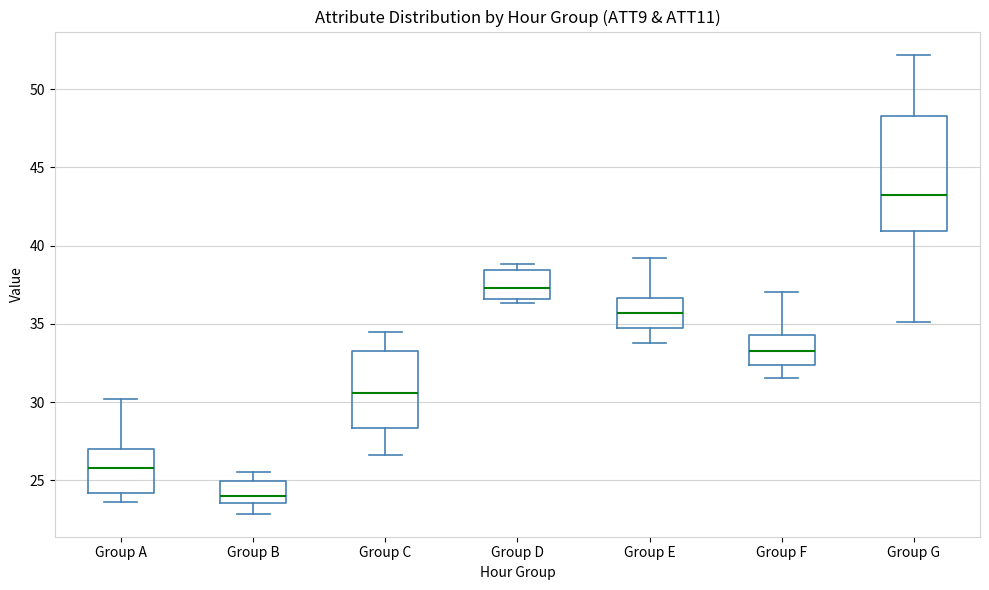

Reading left to right, read every box against the y-axis: the position of its median line, the range the box covers, and the ends of its whiskers. The values are not printed on the chart, so give them approximately, as read against the axis.

Group A: median 26.0, box 24.0 to 27.0, whiskers 23.5 to 30.0
Group B: median 24.0, box 23.5 to 25.0, whiskers 23.0 to 25.5
Group C: median 30.5, box 28.5 to 33.0, whiskers 26.5 to 34.5
Group D: median 37.5, box 36.5 to 38.5, whiskers 36.5 (just below the box's lower edge) to 39.0
Group E: median 35.5, box 34.5 to 36.5, whiskers 33.5 to 39.0
Group F: median 33.5, box 32.5 to 34.5, whiskers 31.5 to 37.0
Group G: median 43.0, box 41.0 to 48.5, whiskers 35.0 to 52.0